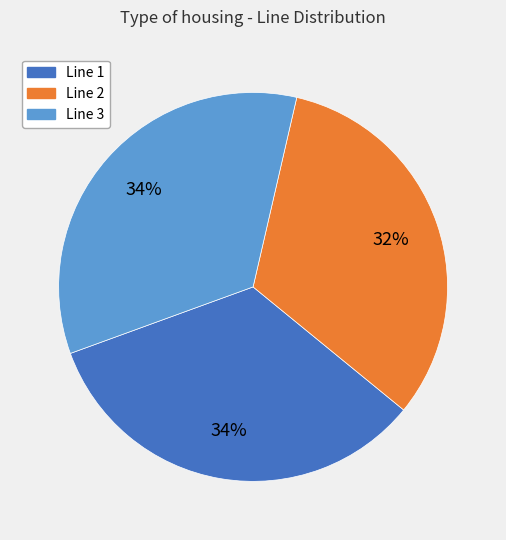

Count the number of slices in the pie.

3